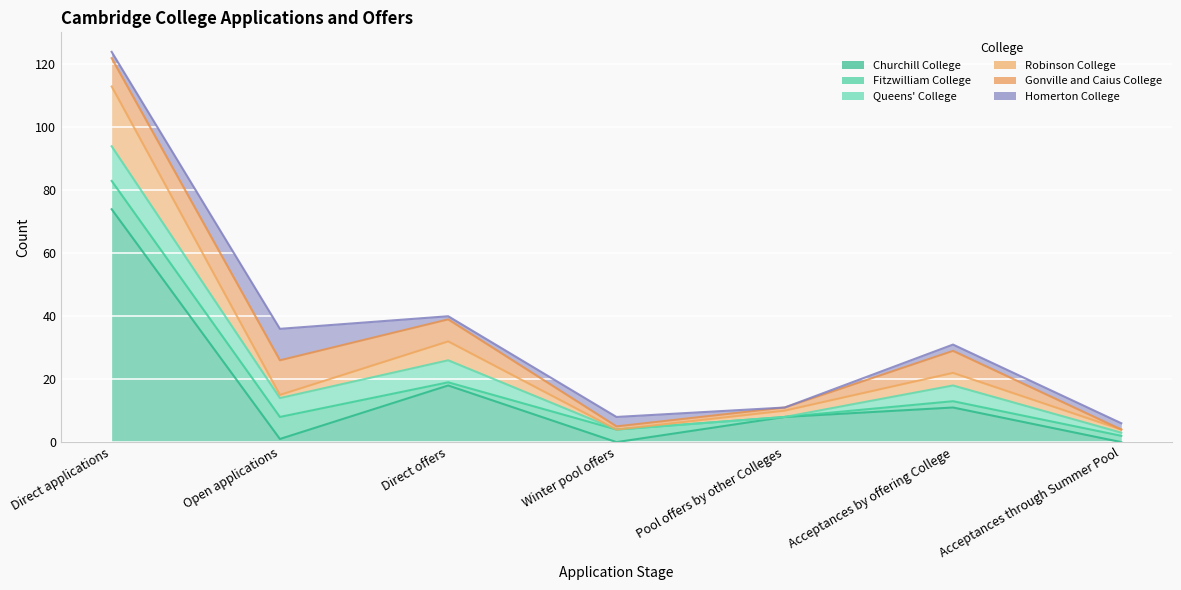

What is the label of the 2nd point from the right?

Acceptances by offering College